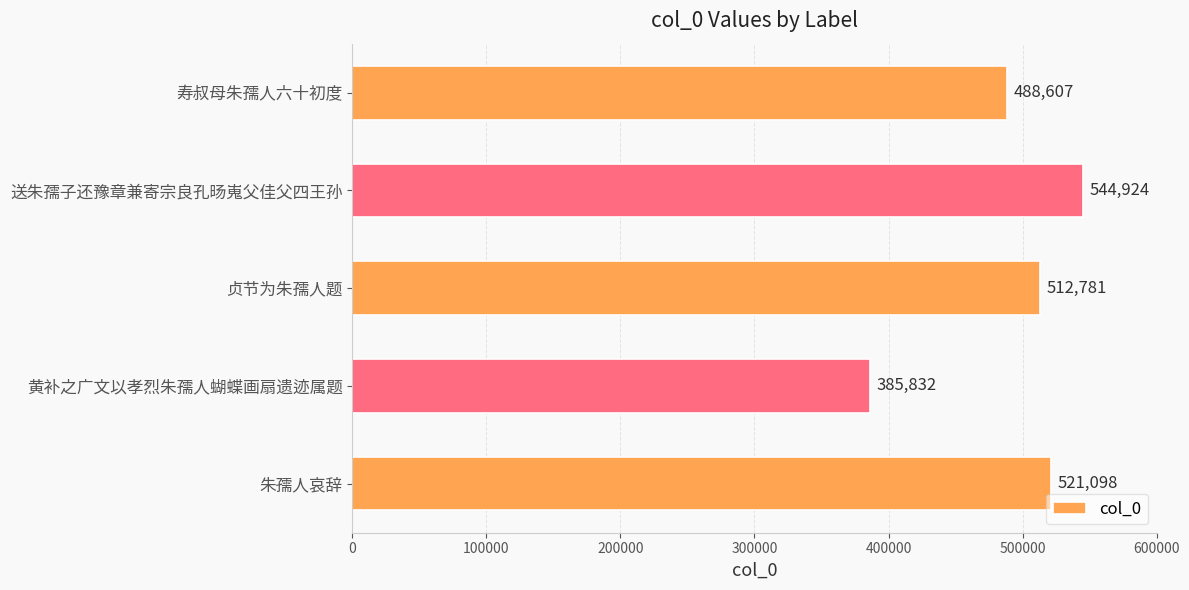

What is the sum of all values?

2453242